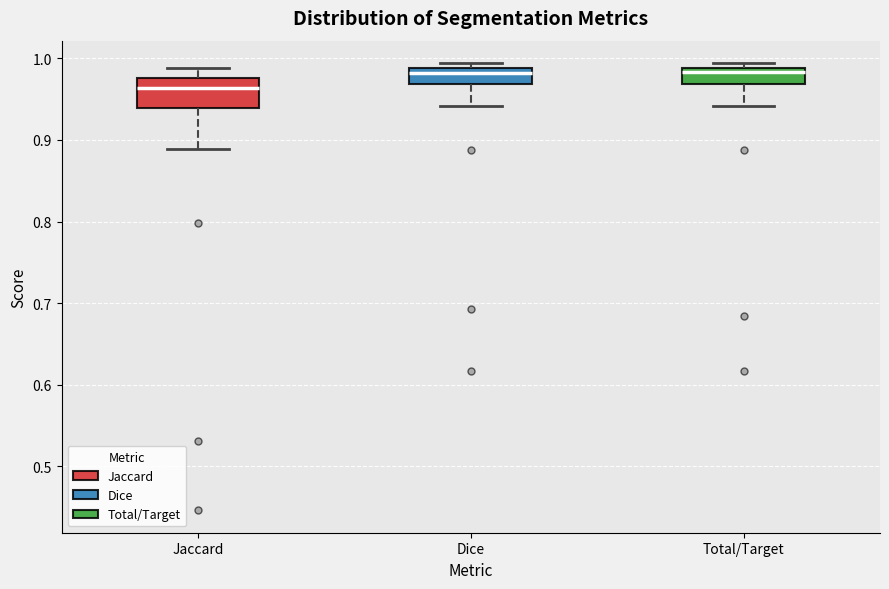

Which box is the tallest, from its lower edge to its upper edge?

Jaccard